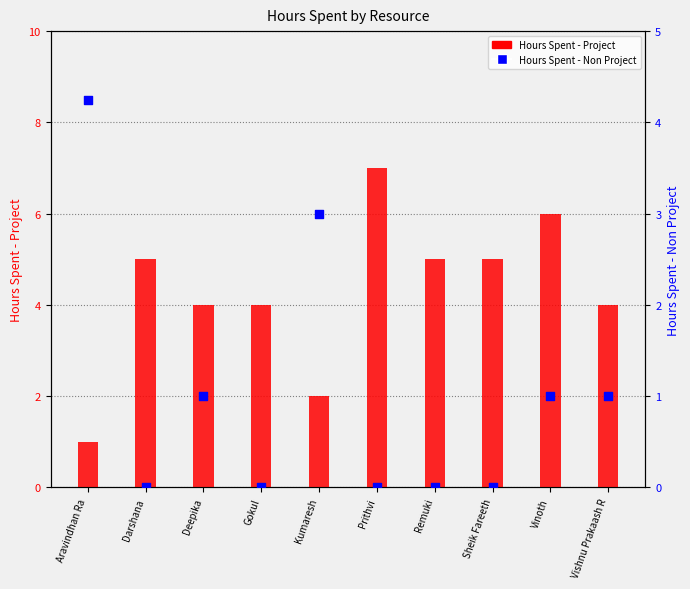

At which category is the sum across all series the highest?

Prithvi